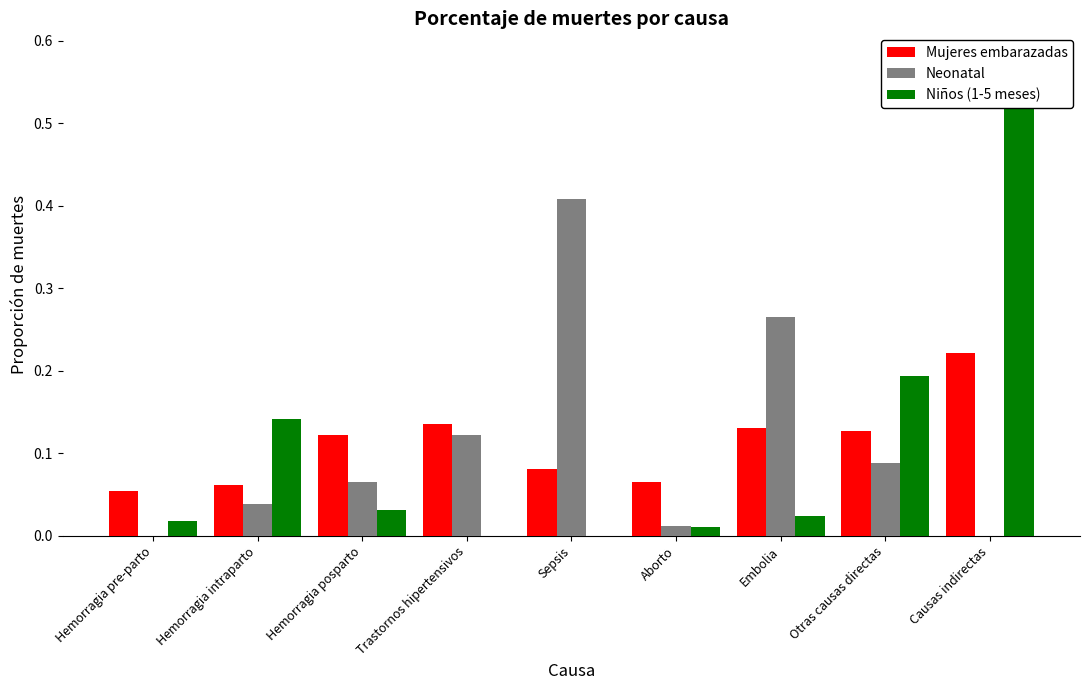

Which category has the lowest value in the Neonatal series?

Hemorragia pre-parto